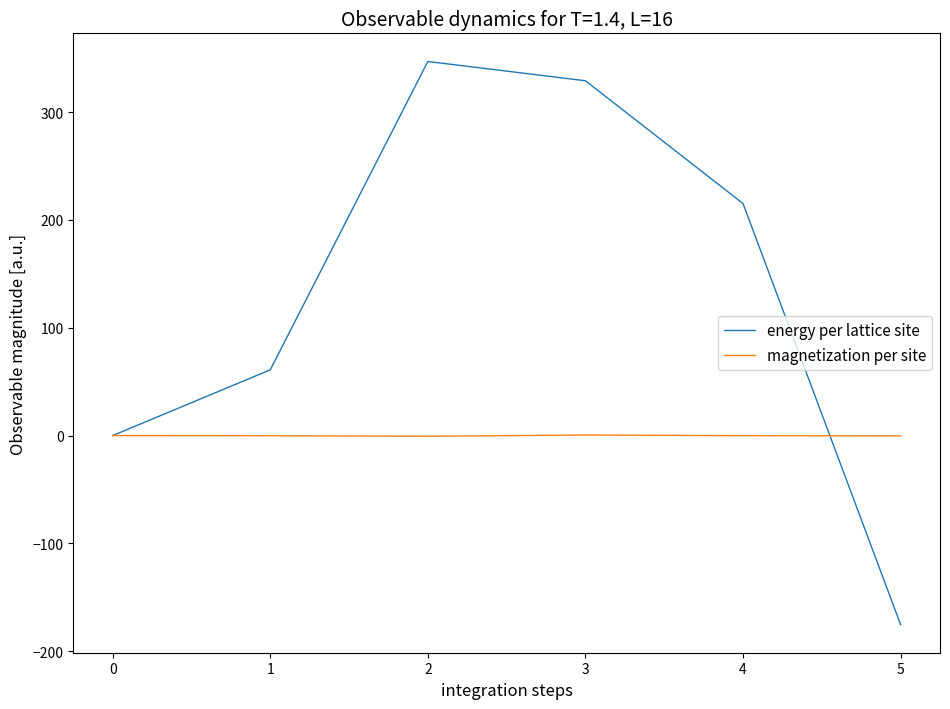

What is the minimum value for magnetization per site?

-0.6